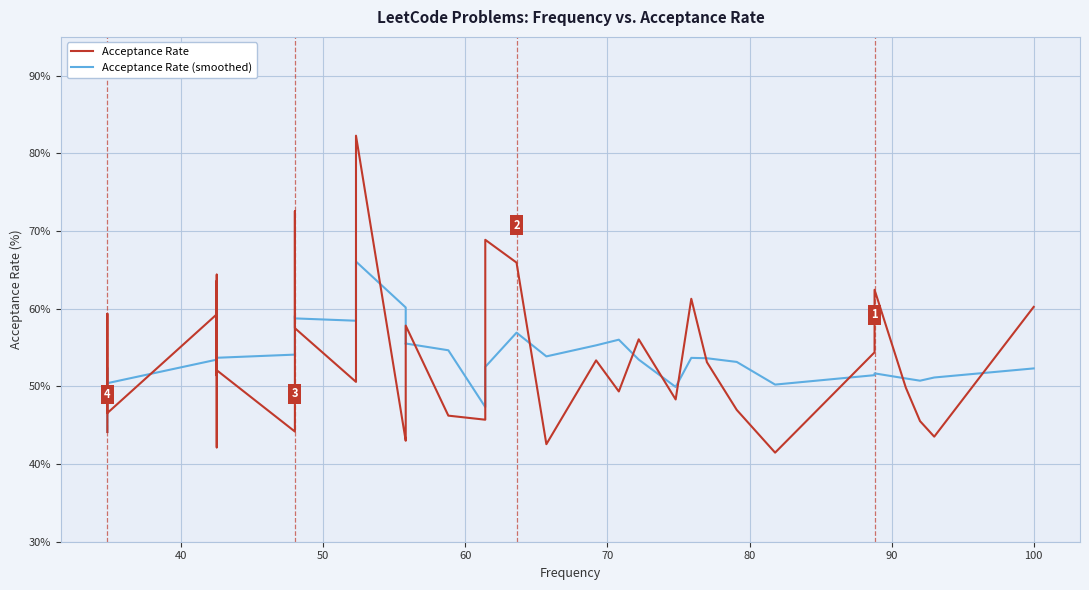

What value does the Acceptance Rate (smoothed) series have at 100?

52.3